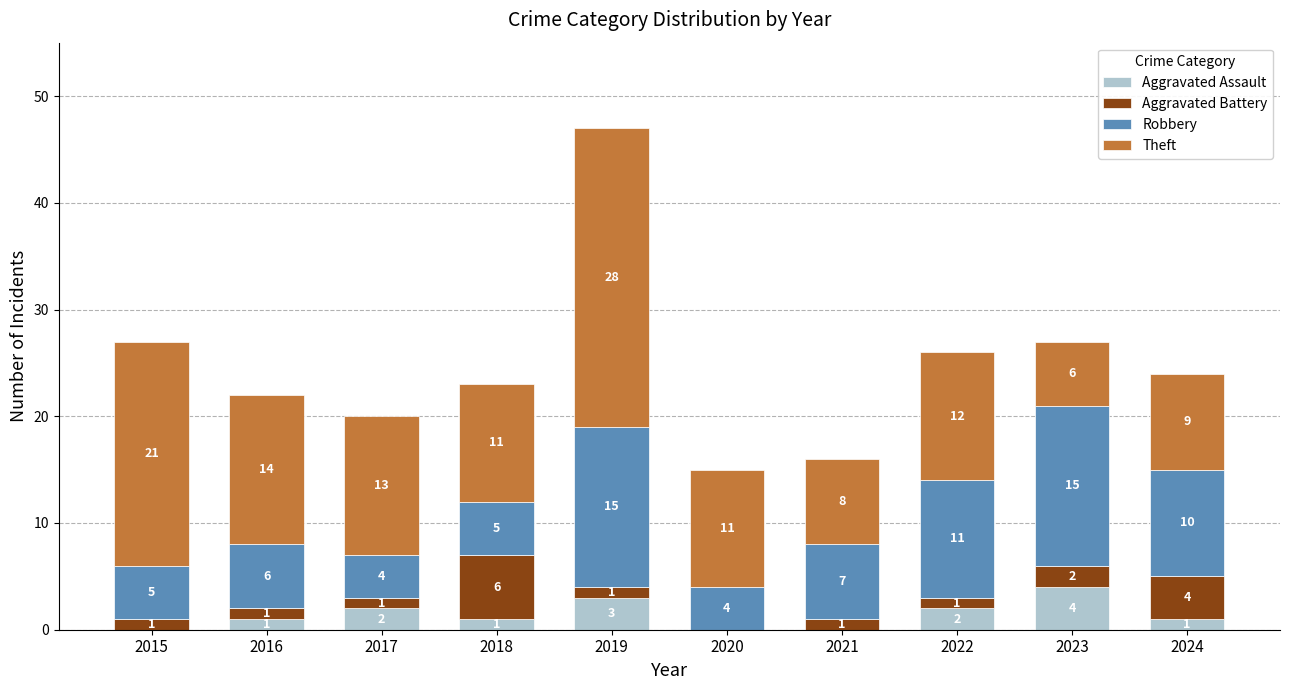

What are all the series names shown in the legend?

Aggravated Assault, Aggravated Battery, Robbery, Theft